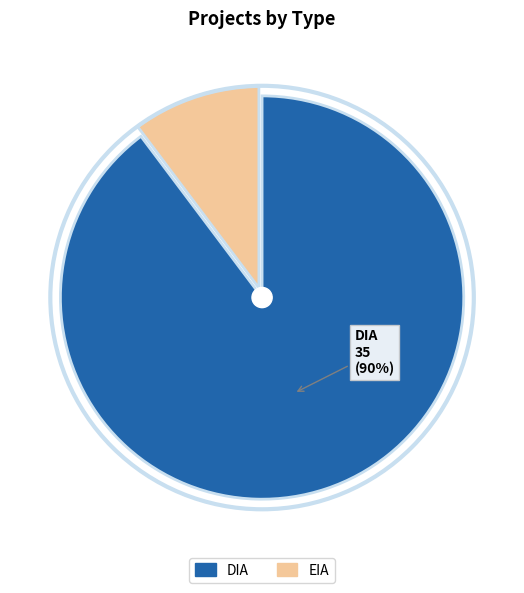

Which has a higher value, EIA or DIA?

DIA